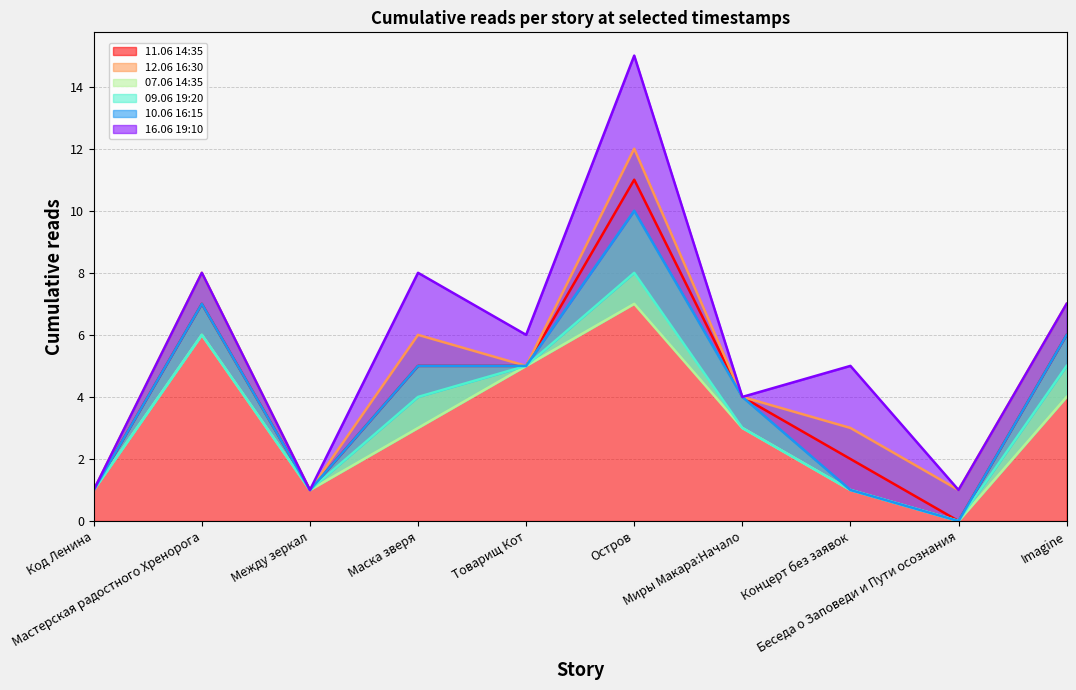

True or false: 07.06 14:35 and 12.06 16:30 intersect in this chart.

False